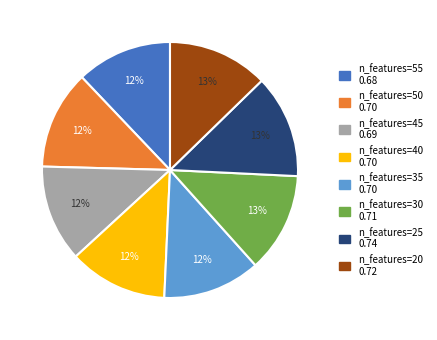

To the nearest percent, what is the difference between the largest and smallest slice percentages?

1%